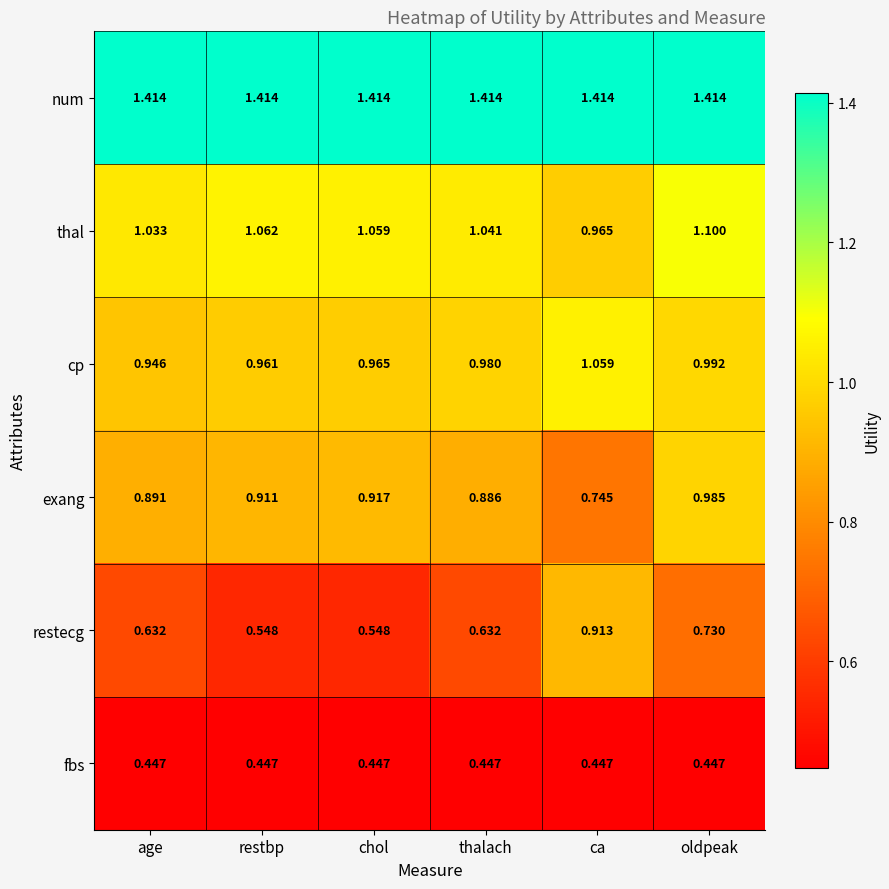

Which series changed the most between ca and oldpeak?

exang